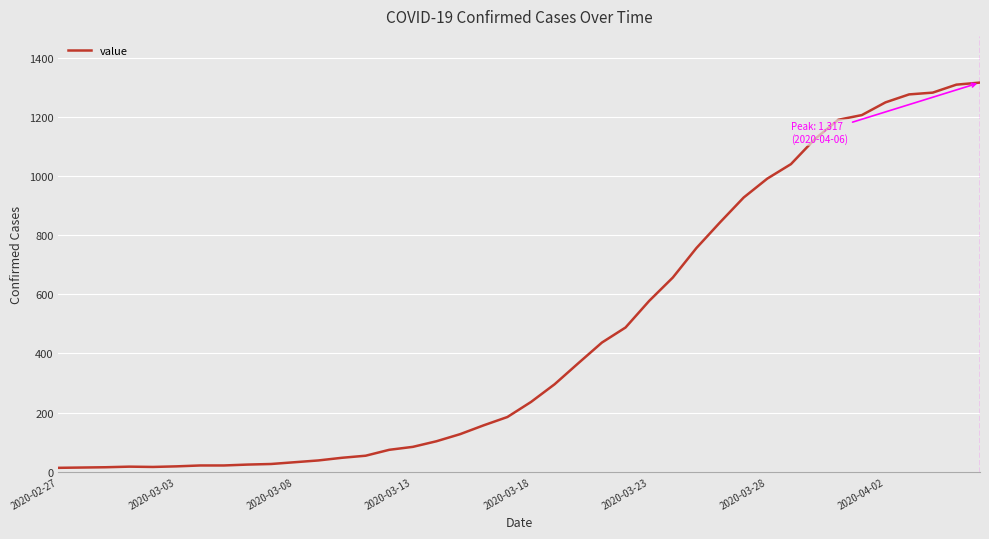

Count the number of data series in this chart.

1